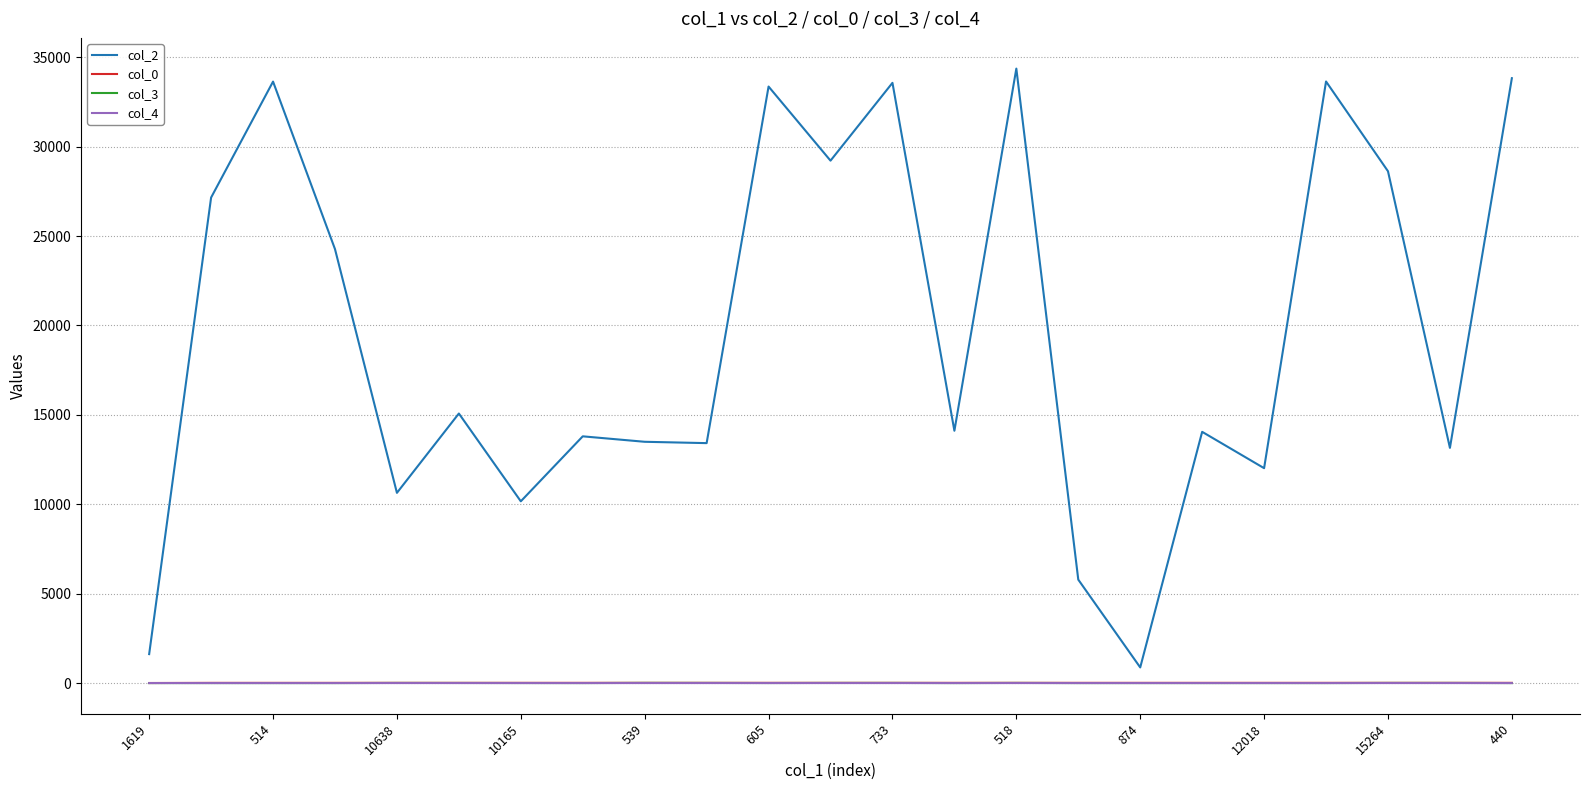

Which series has the largest range (max minus min)?

col_2